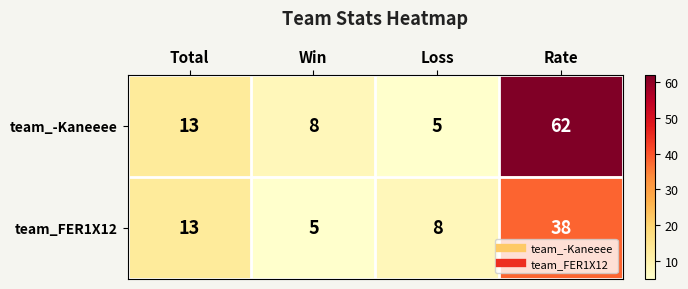

Reading left to right, extract all data points from this chart.

team_-Kaneeee: 13	8	5	62
team_FER1X12: 13	5	8	38